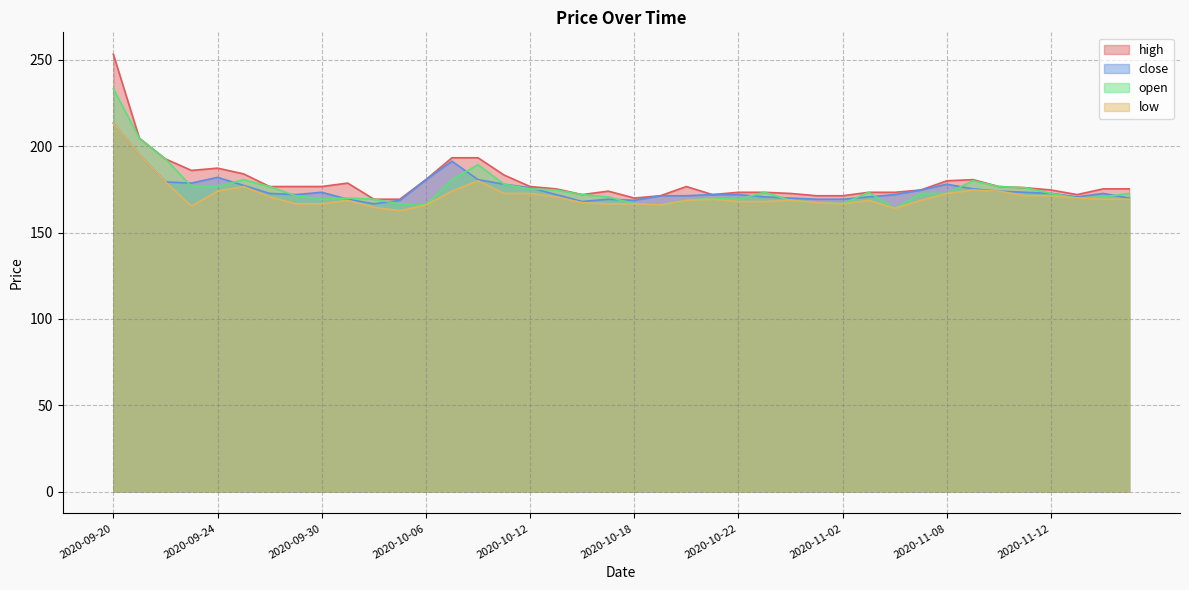

Count the number of categories in the chart.

40